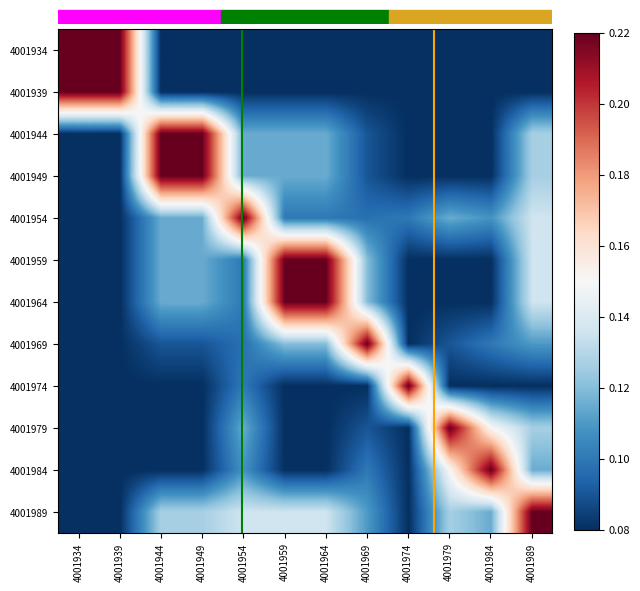

Reading left to right, what are all the values shown in this chart?

row_0: 0.2	0.2	0.1	0.1	0.1	0.1	0.1	0.1	0.1	0.1	0.1	0.1
row_1: 0.2	0.2	0.1	0.1	0.1	0.1	0.1	0.1	0.1	0.1	0.1	0.1
row_2: 0.1	0.1	0.2	0.2	0.1	0.1	0.1	0.1	0.1	0.1	0.1	0.1
row_3: 0.1	0.1	0.2	0.2	0.1	0.1	0.1	0.1	0.1	0.1	0.1	0.1
row_4: 0.1	0.1	0.1	0.1	0.2	0.1	0.1	0.1	0.1	0.1	0.1	0.1
row_5: 0.1	0.1	0.1	0.1	0.1	0.2	0.2	0.1	0.1	0.1	0.1	0.1
row_6: 0.1	0.1	0.1	0.1	0.1	0.2	0.2	0.1	0.1	0.1	0.1	0.1
row_7: 0.1	0.1	0.1	0.1	0.1	0.1	0.1	0.2	0.1	0.1	0.1	0.1
row_8: 0.1	0.1	0.1	0.1	0.1	0.1	0.1	0.1	0.2	0.1	0.1	0.1
row_9: 0.1	0.1	0.1	0.1	0.1	0.1	0.1	0.1	0.1	0.2	0.1	0.1
row_10: 0.1	0.1	0.1	0.1	0.1	0.1	0.1	0.1	0.1	0.1	0.2	0.1
row_11: 0.1	0.1	0.1	0.1	0.1	0.1	0.1	0.1	0.1	0.1	0.1	0.2